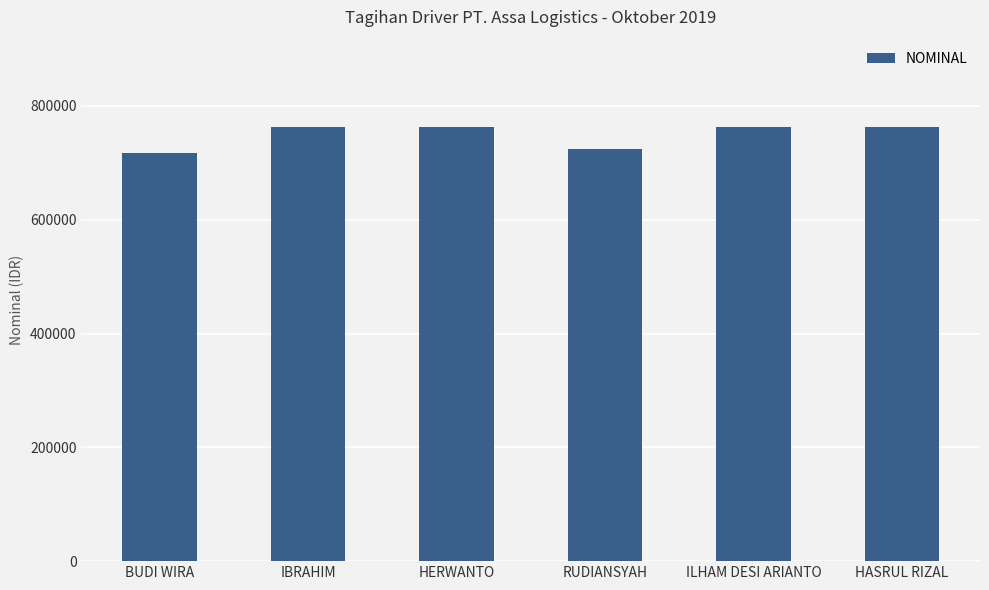

Does the chart contain stacked bars?

No